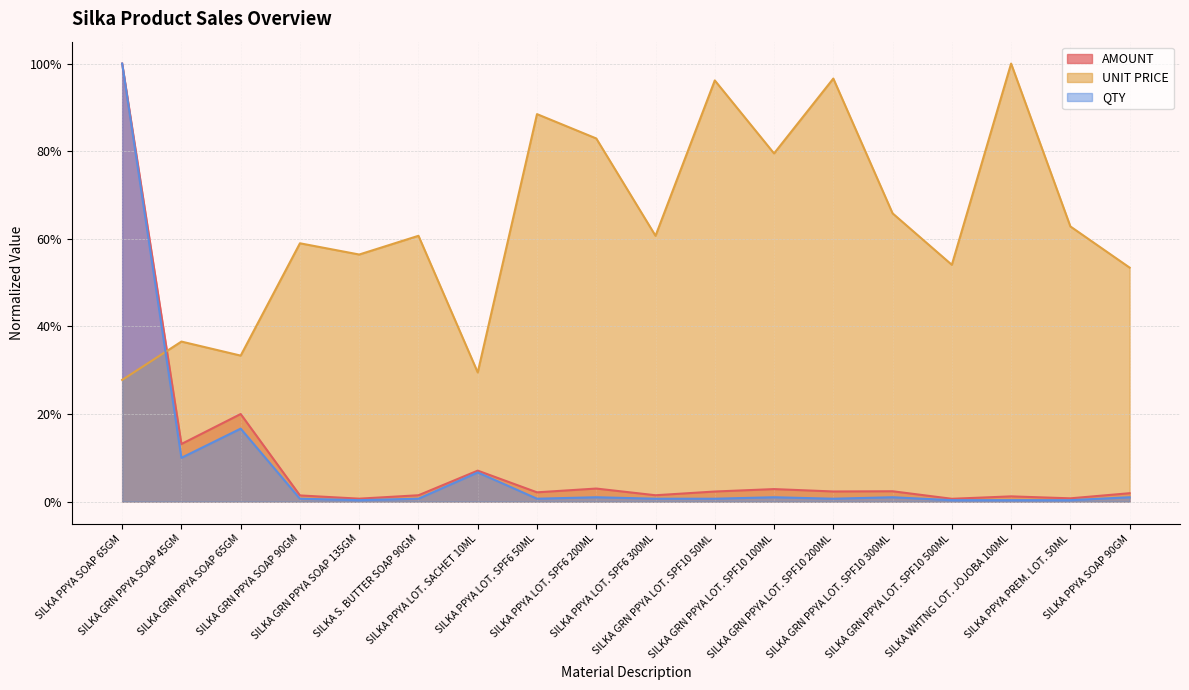

List the labels in order of AMOUNT value, largest first.

SILKA PPYA SOAP 65GM, SILKA GRN PPYA SOAP 65GM, SILKA GRN PPYA SOAP 45GM, SILKA PPYA LOT. SACHET 10ML, SILKA PPYA LOT. SPF6 200ML, SILKA GRN PPYA LOT. SPF10 100ML, SILKA GRN PPYA LOT. SPF10 300ML, SILKA GRN PPYA LOT. SPF10 200ML, SILKA GRN PPYA LOT. SPF10 50ML, SILKA PPYA LOT. SPF6 50ML, SILKA PPYA SOAP 90GM, SILKA S. BUTTER SOAP 90GM, SILKA PPYA LOT. SPF6 300ML, SILKA GRN PPYA SOAP 90GM, SILKA WHTNG LOT. JOJOBA 100ML, SILKA PPYA PREM. LOT. 50ML, SILKA GRN PPYA SOAP 135GM, SILKA GRN PPYA LOT. SPF10 500ML